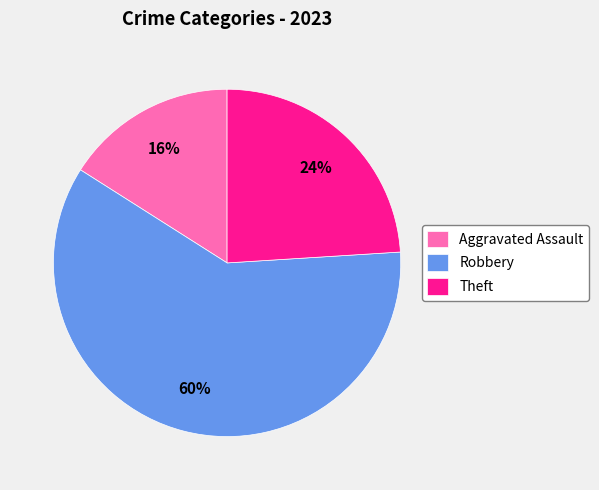

To the nearest percent, what is the average slice percentage?

33%